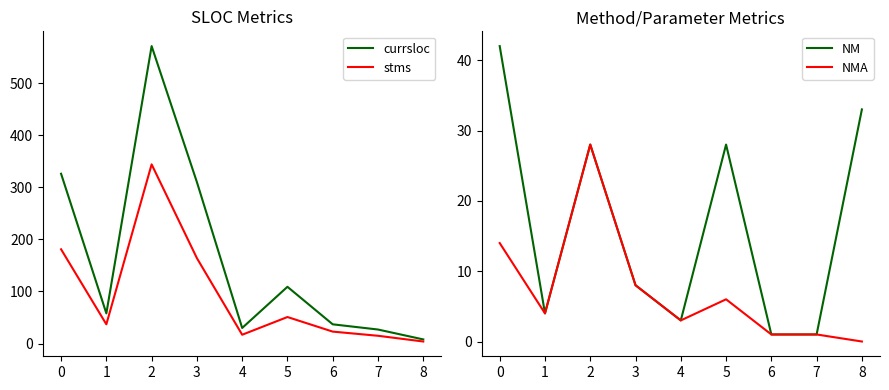

The value of currsloc at 5 is 182. True or false?

False